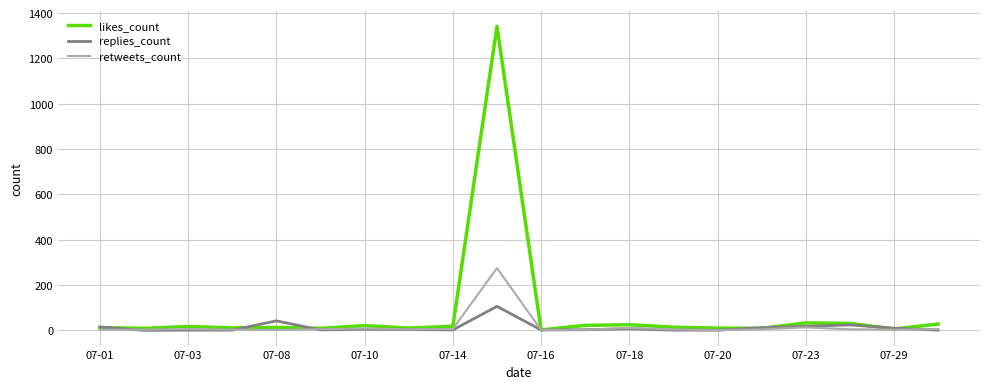

What are all the series names shown in the legend?

likes_count, replies_count, retweets_count